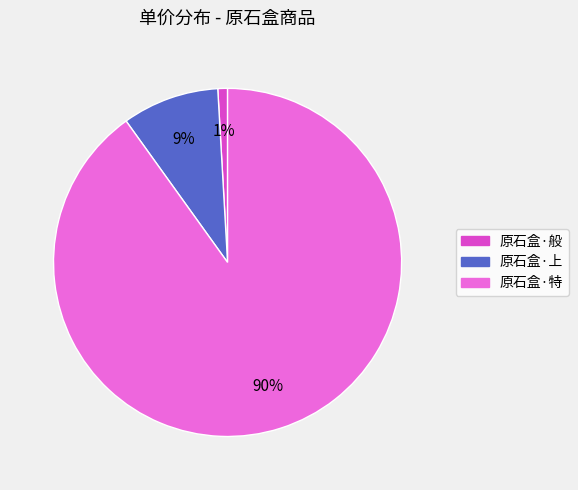

What is the largest slice in the pie chart?

原石盒·特